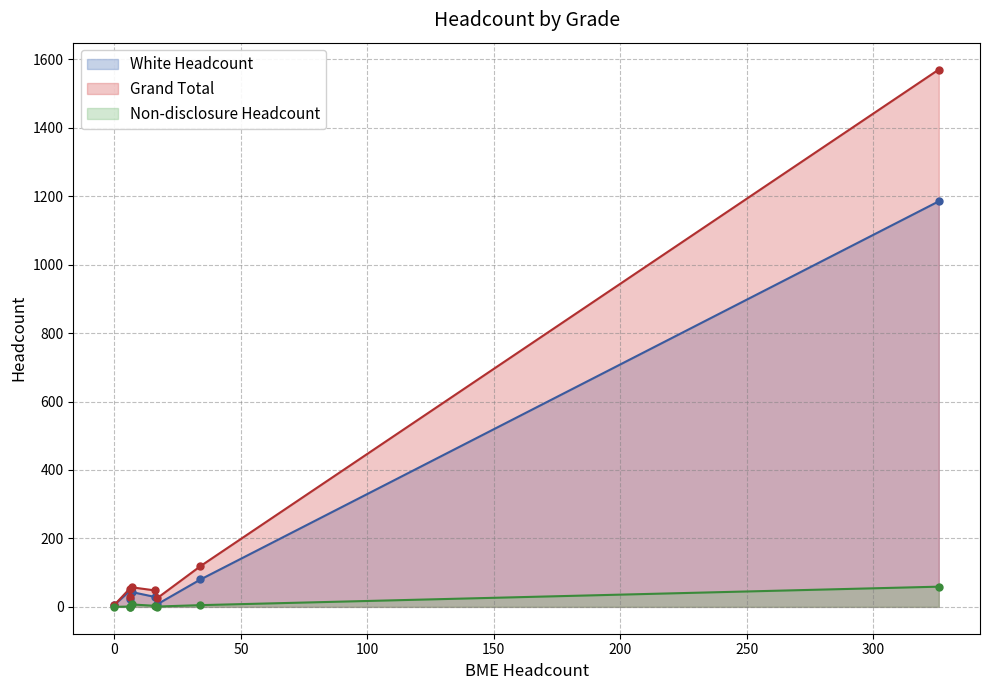

What is the difference between the maximum and second lowest values in the Grand Total series?

1544